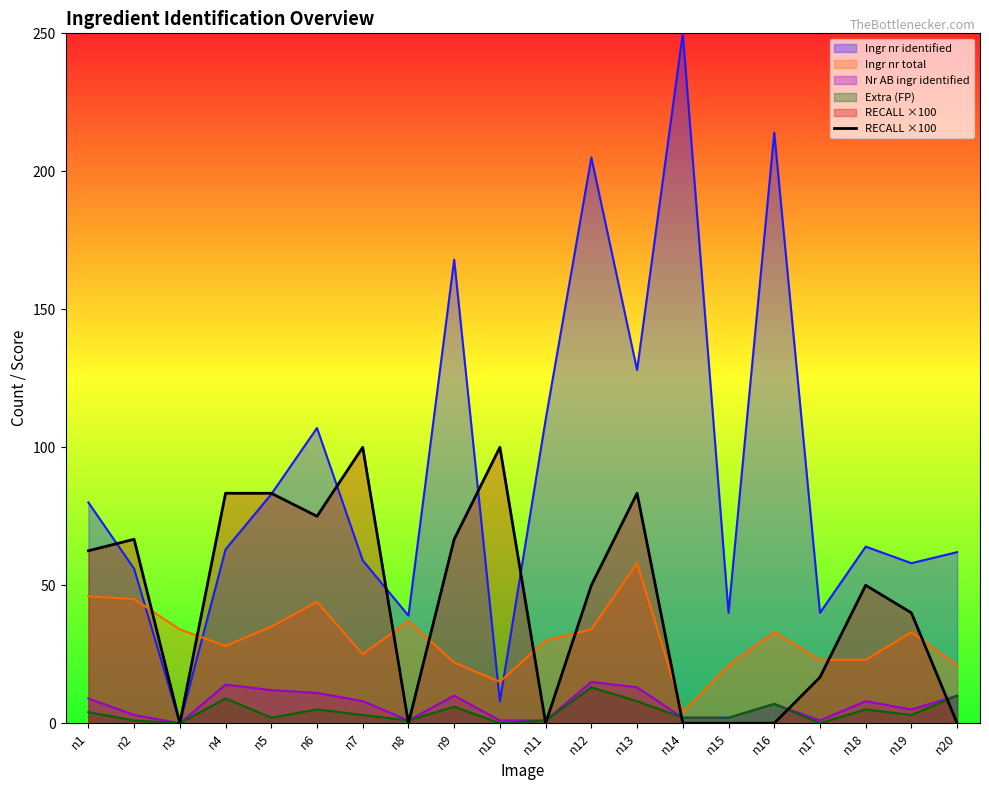

Which series has the widest spread of values?

Ingr nr identified